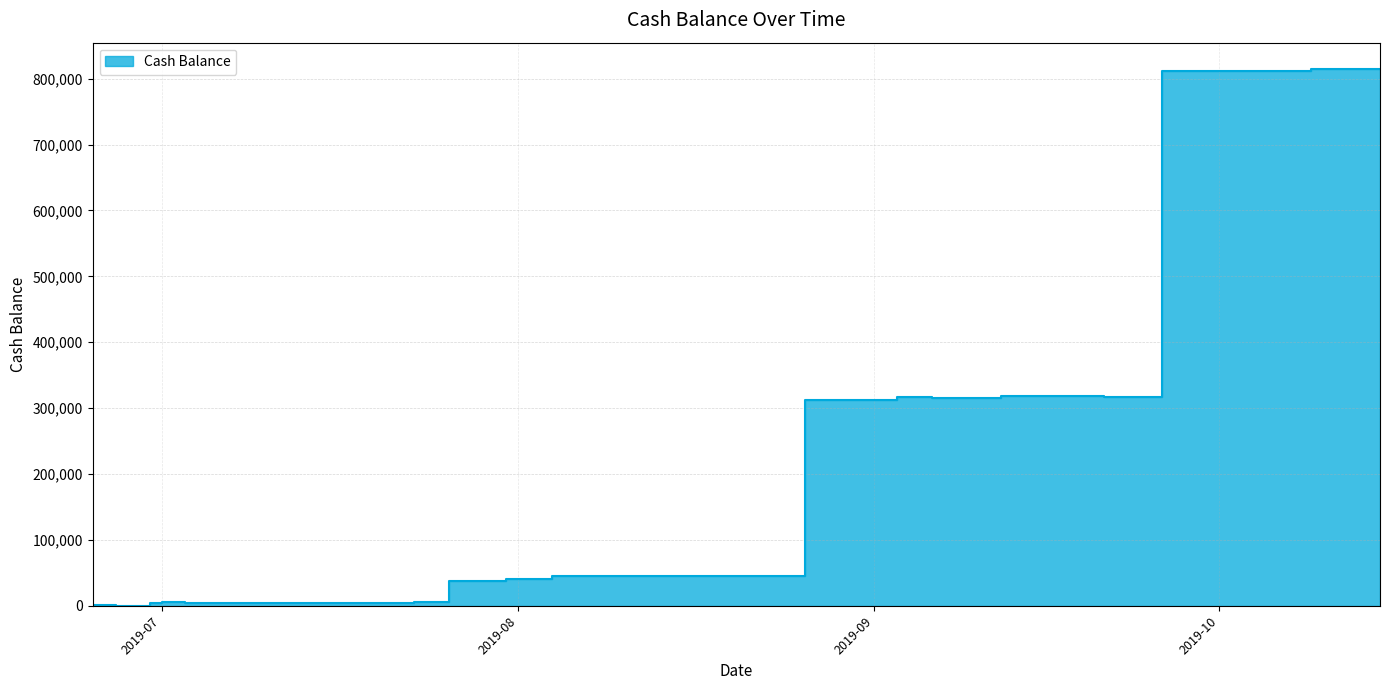

What is the change in value from 2019-06-27 to 2019-08-15?

+45419.9